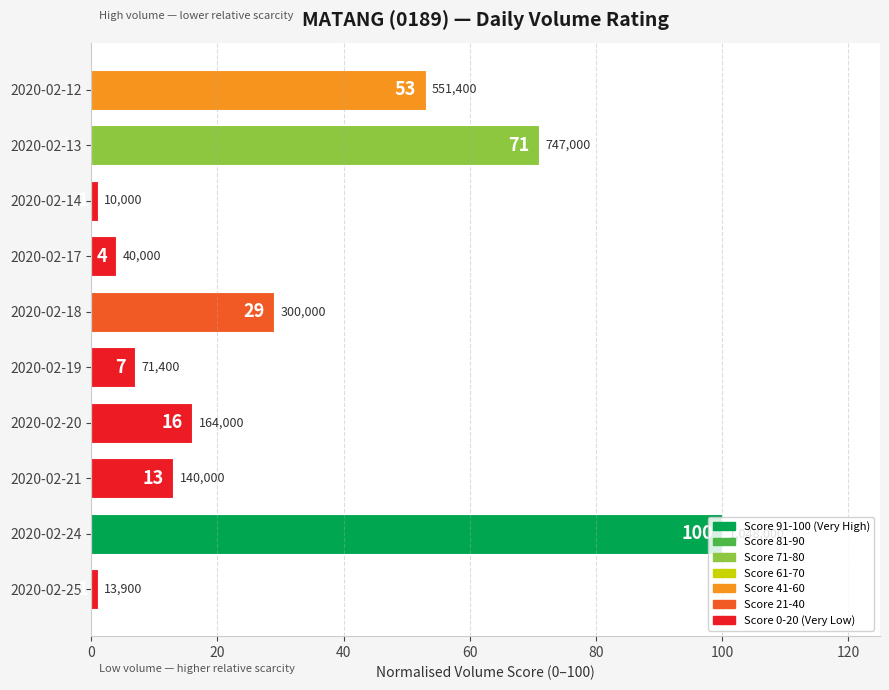

Between 2020-02-24 and 2020-02-19, which is larger?

2020-02-24